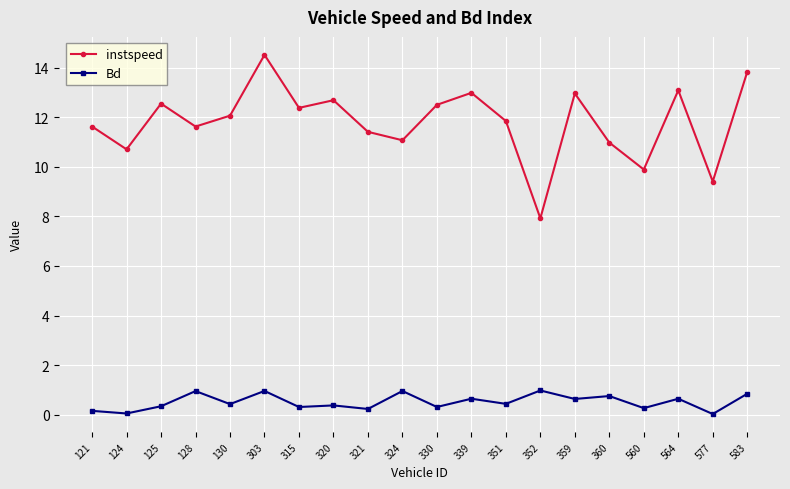

What is the difference between the instspeed values at 352 and 303?

6.6